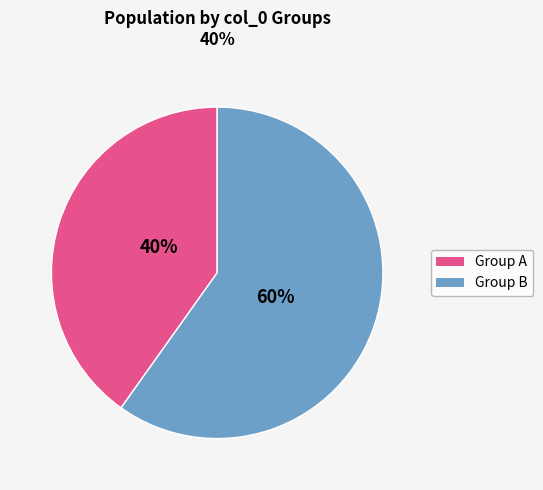

To the nearest percent, what is the average slice percentage?

50%